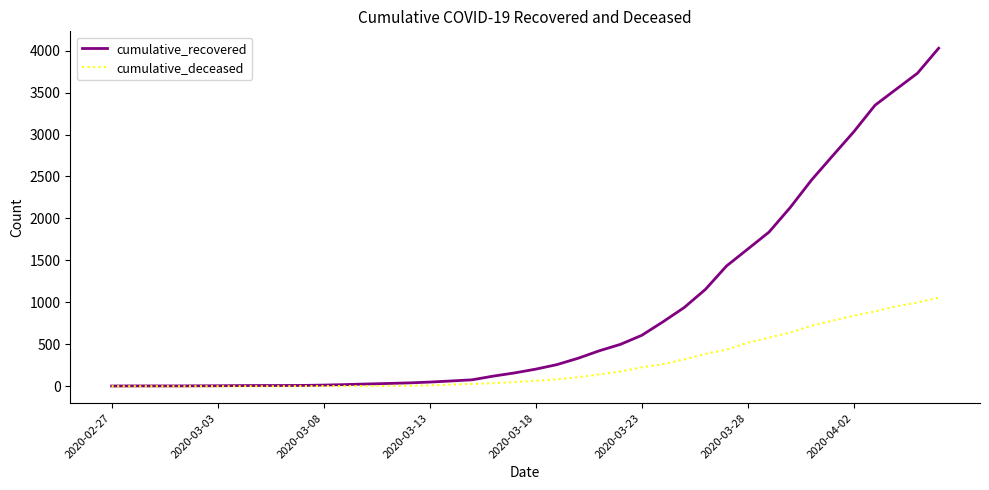

Rank the series by their maximum value, from lowest to highest.

cumulative_deceased, cumulative_recovered